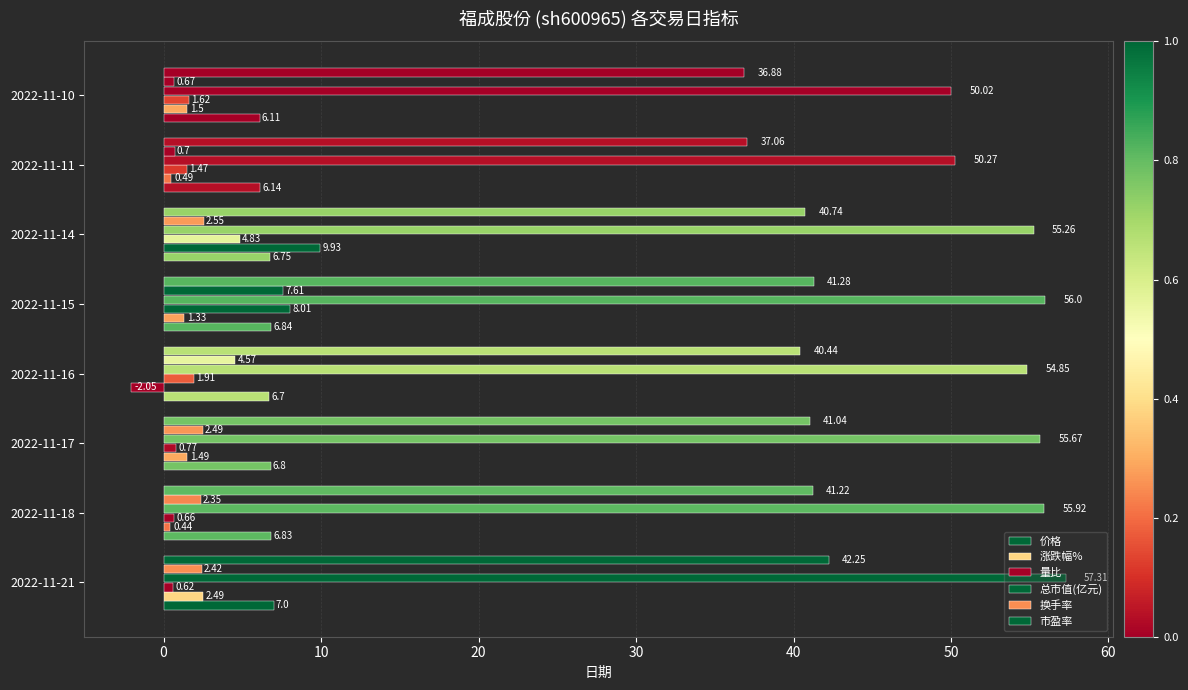

How many values in 涨跌幅% are below zero?

1